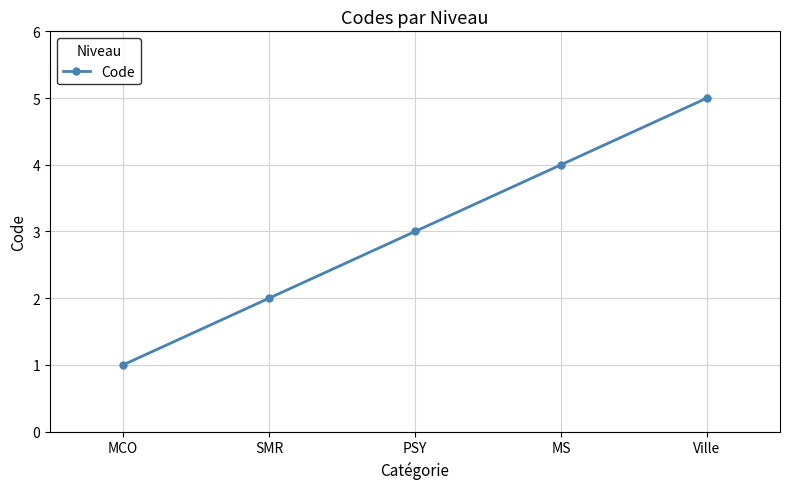

What position from the left is MS?

4